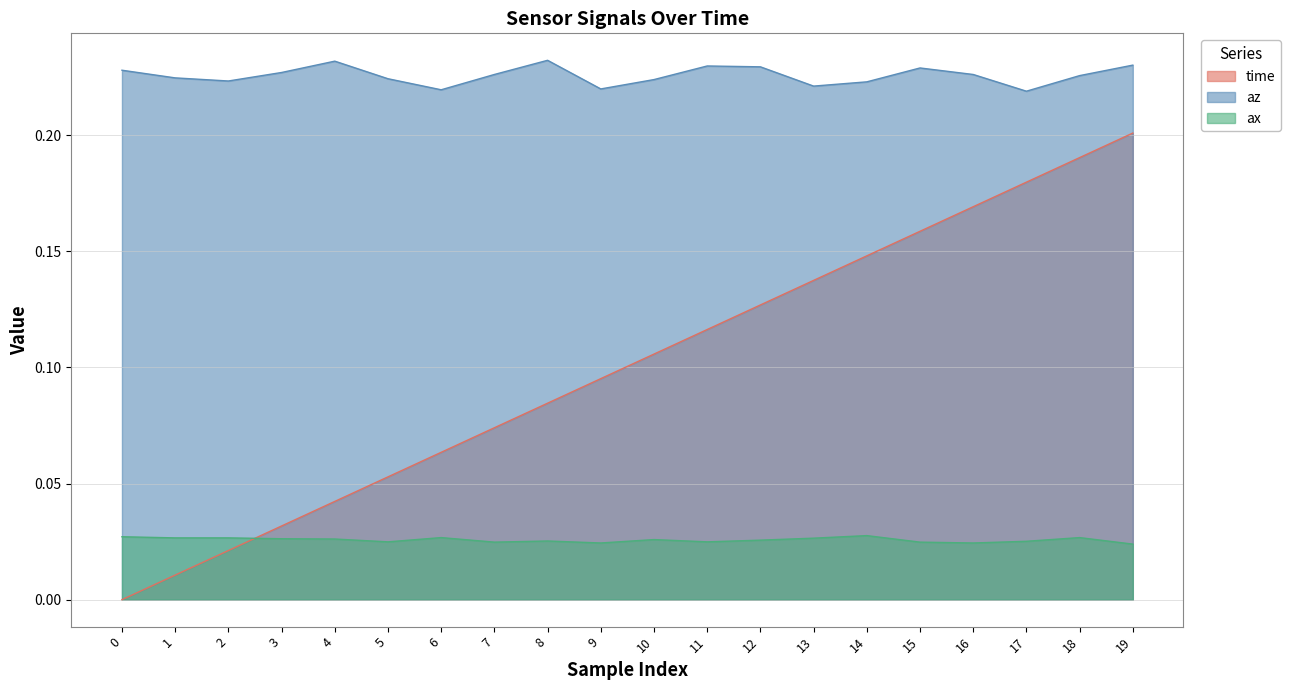

How many values in the time series exceed 0?

19